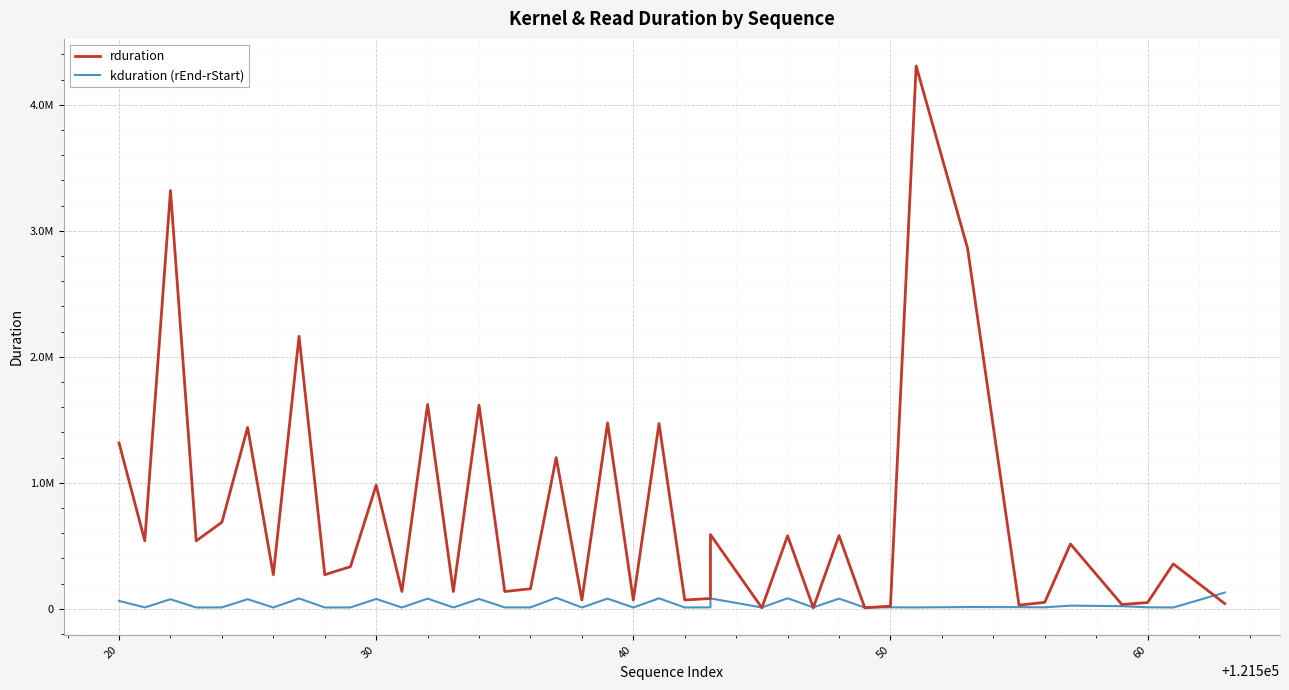

Which series has the largest total across all categories?

rduration